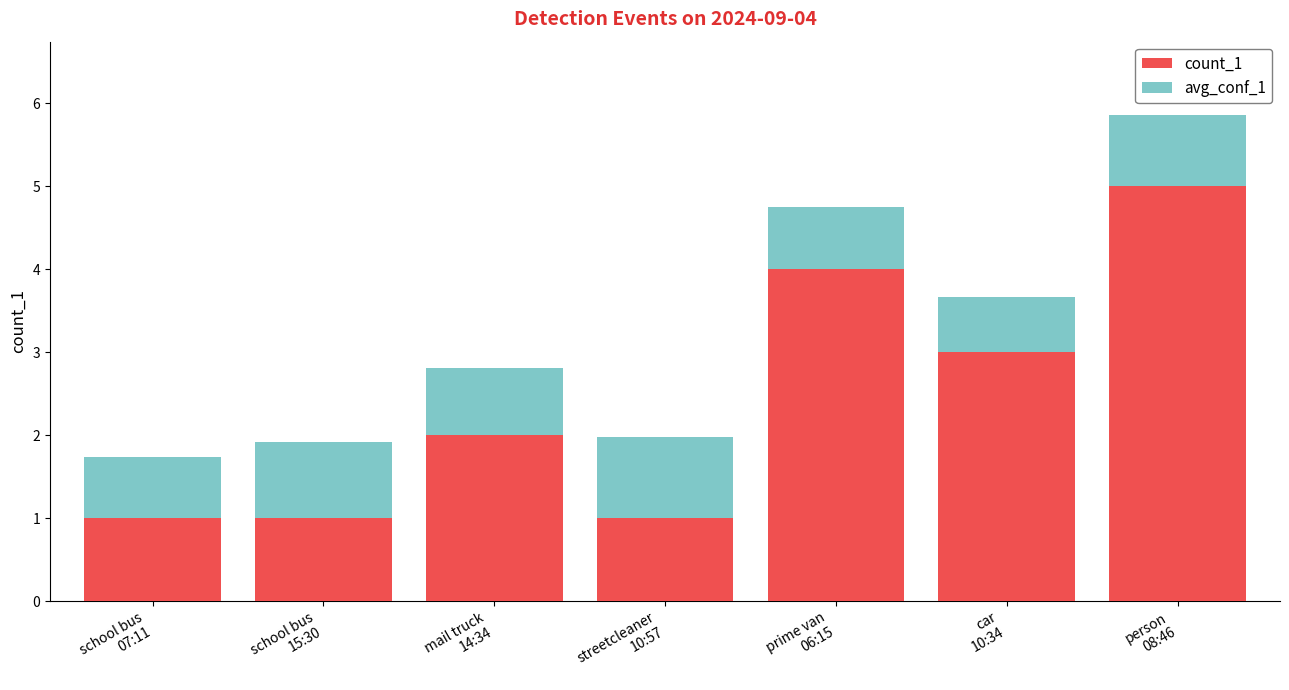

What are all the series names shown in the legend?

count_1, avg_conf_1